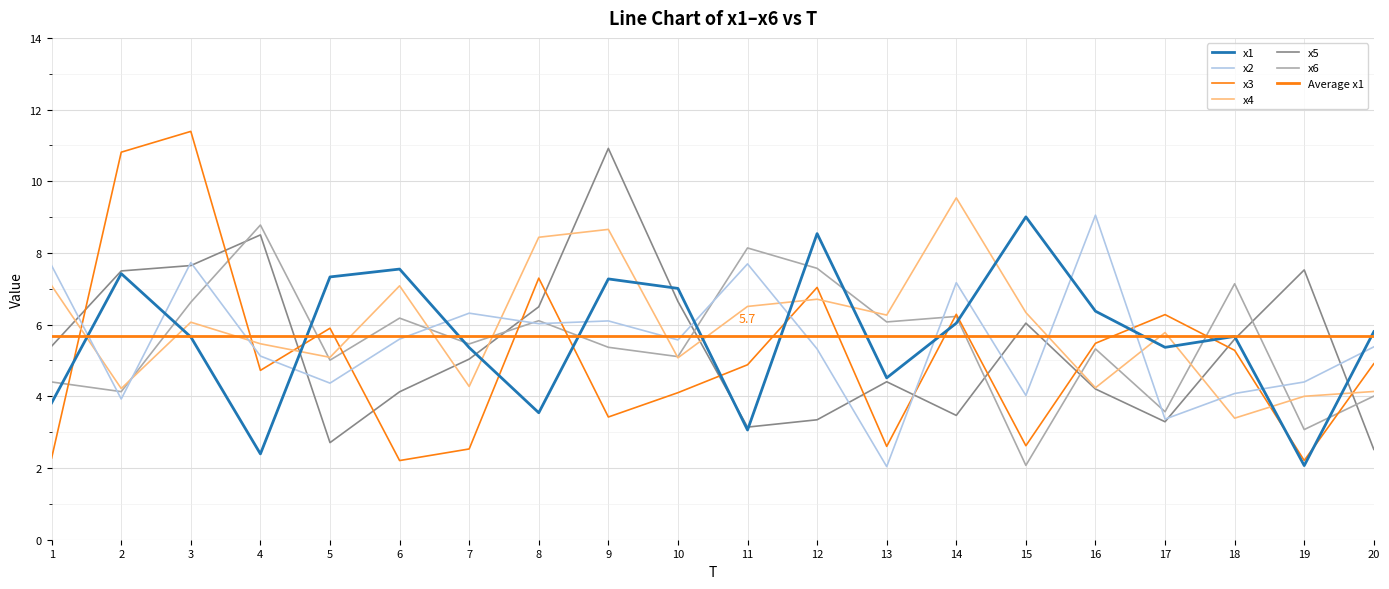

What is the sum of all x6 values?

110.4